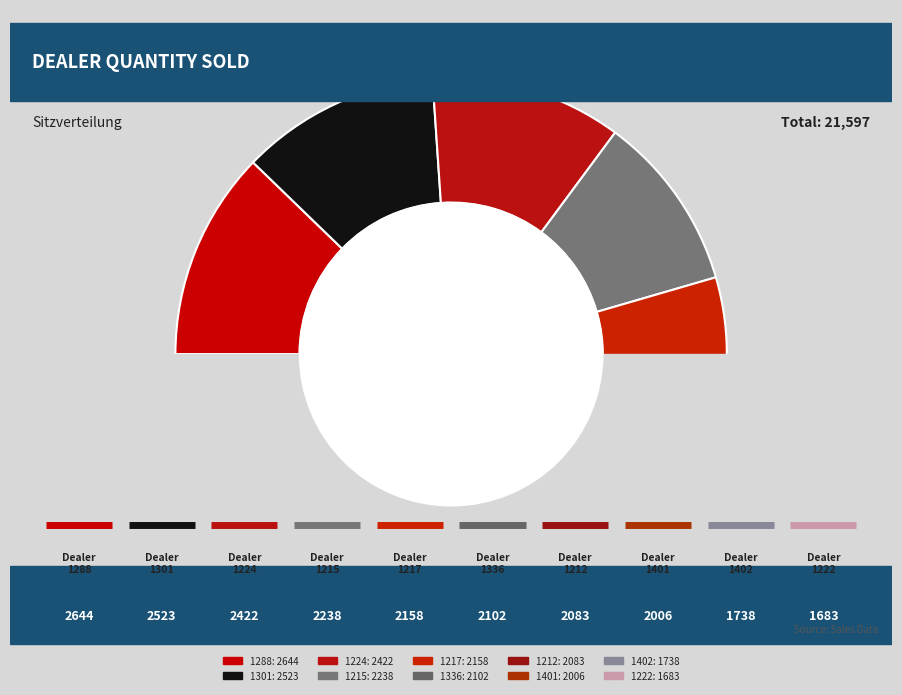

True or false: 1217 accounts for 23% of the total.

False